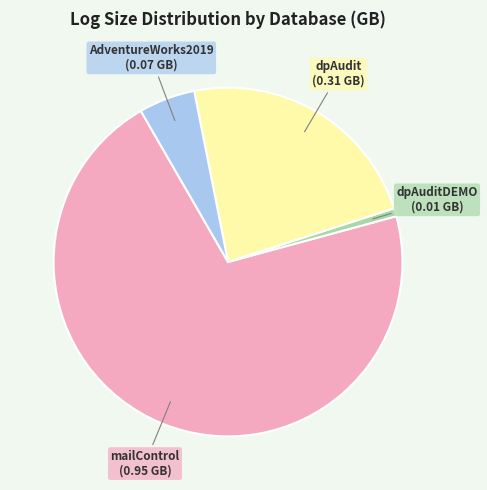

Is it true that dpAudit is 23% of the pie?

True